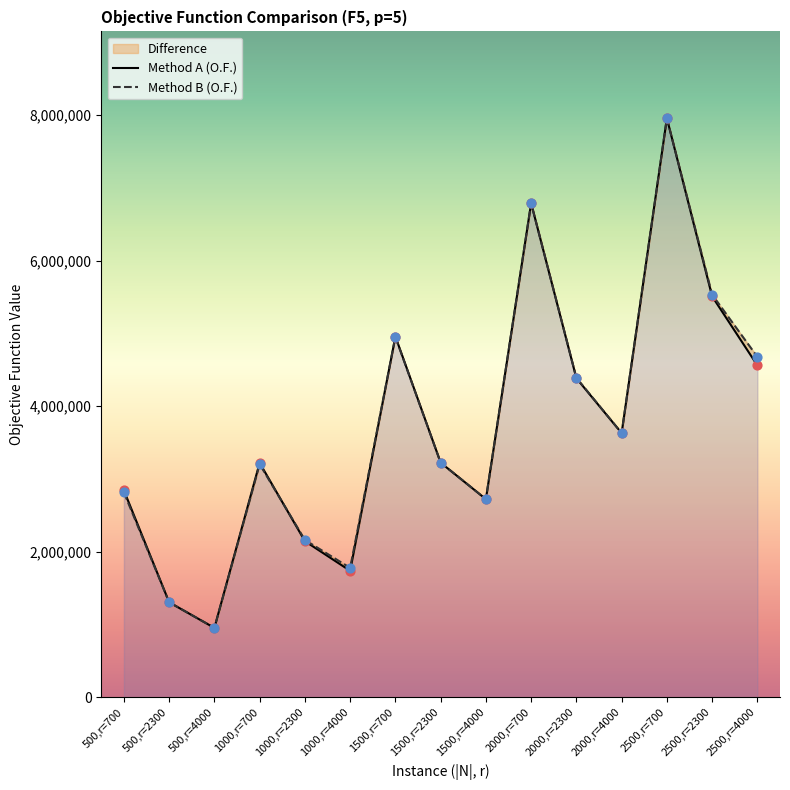

Which series has the largest total across all categories?

Method B (O.F.)